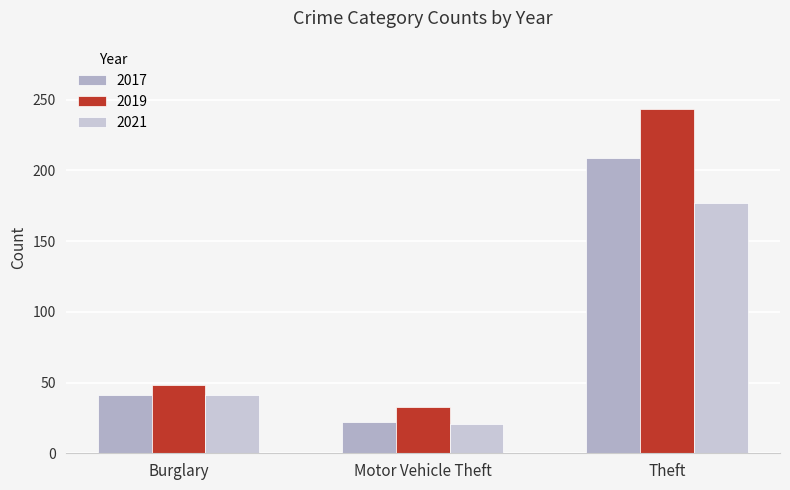

How many bars are there in each group?

3